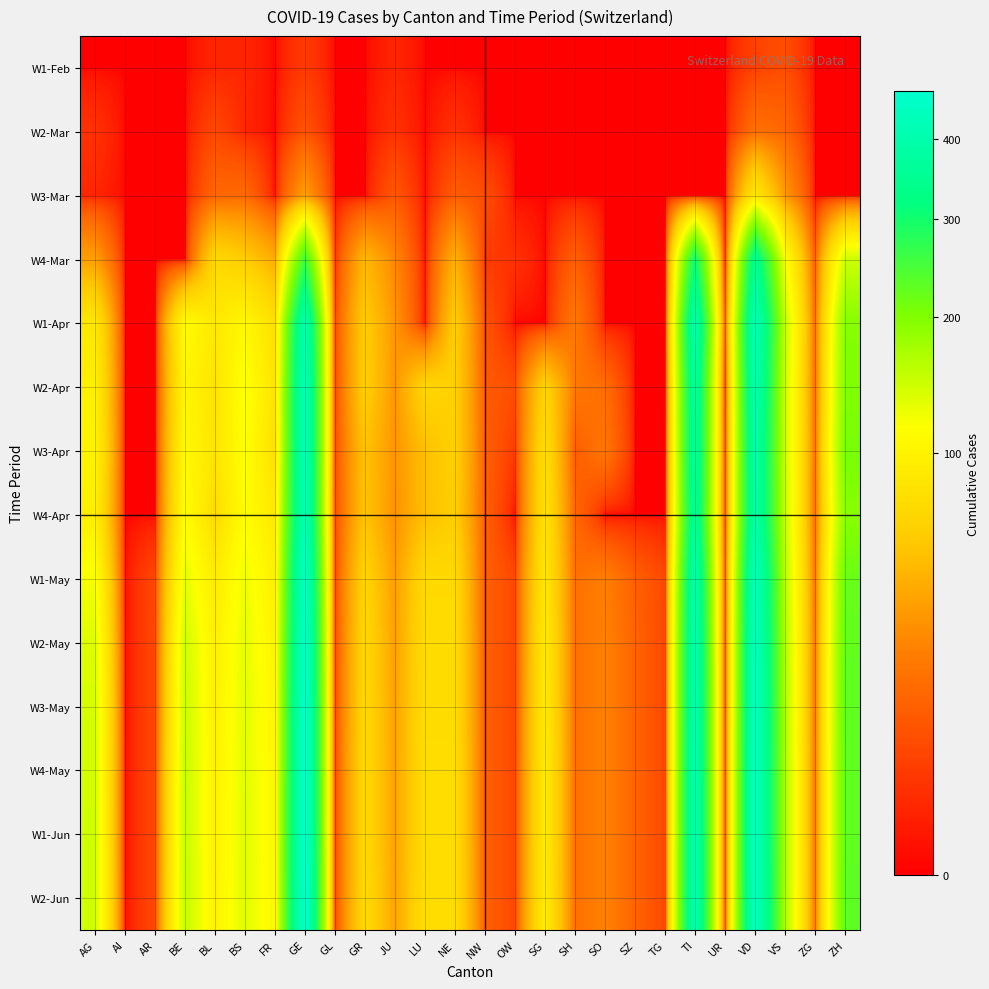

What is the difference between the highest and lowest values at SH?

18